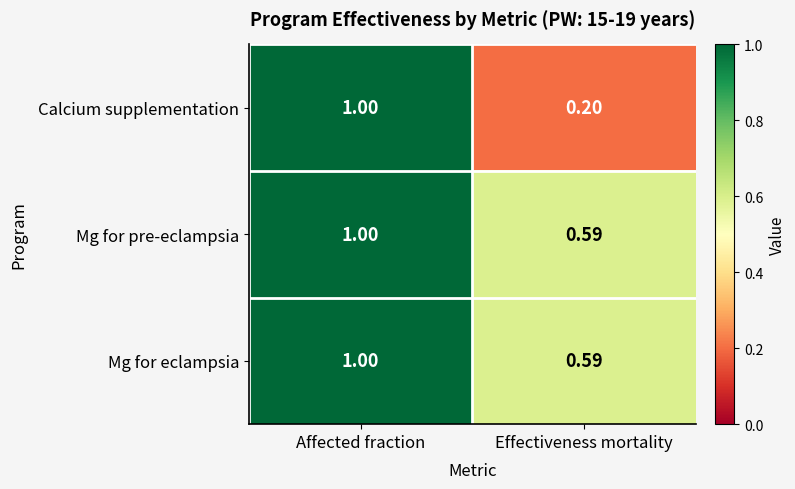

Is the value of Mg for pre-eclampsia at Effectiveness mortality greater than the value of Mg for eclampsia at Affected fraction?

No